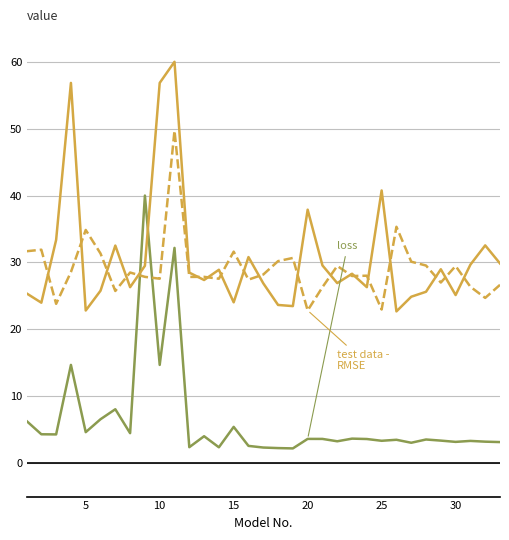

What is the minimum value shown in the chart?

2.2